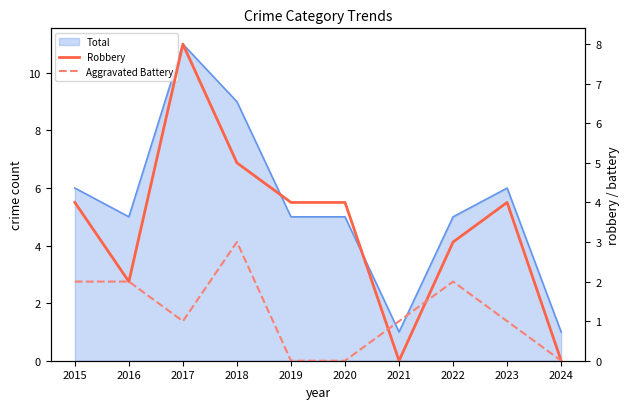

True or false: Robbery and Aggravated Battery intersect in this chart.

True